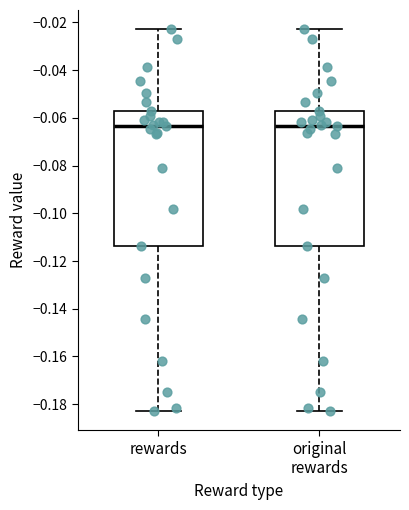

Where does the median line of the box for rewards sit on the y-axis? The values are not printed on the chart, so give them approximately, as read against the axis.

-0.064